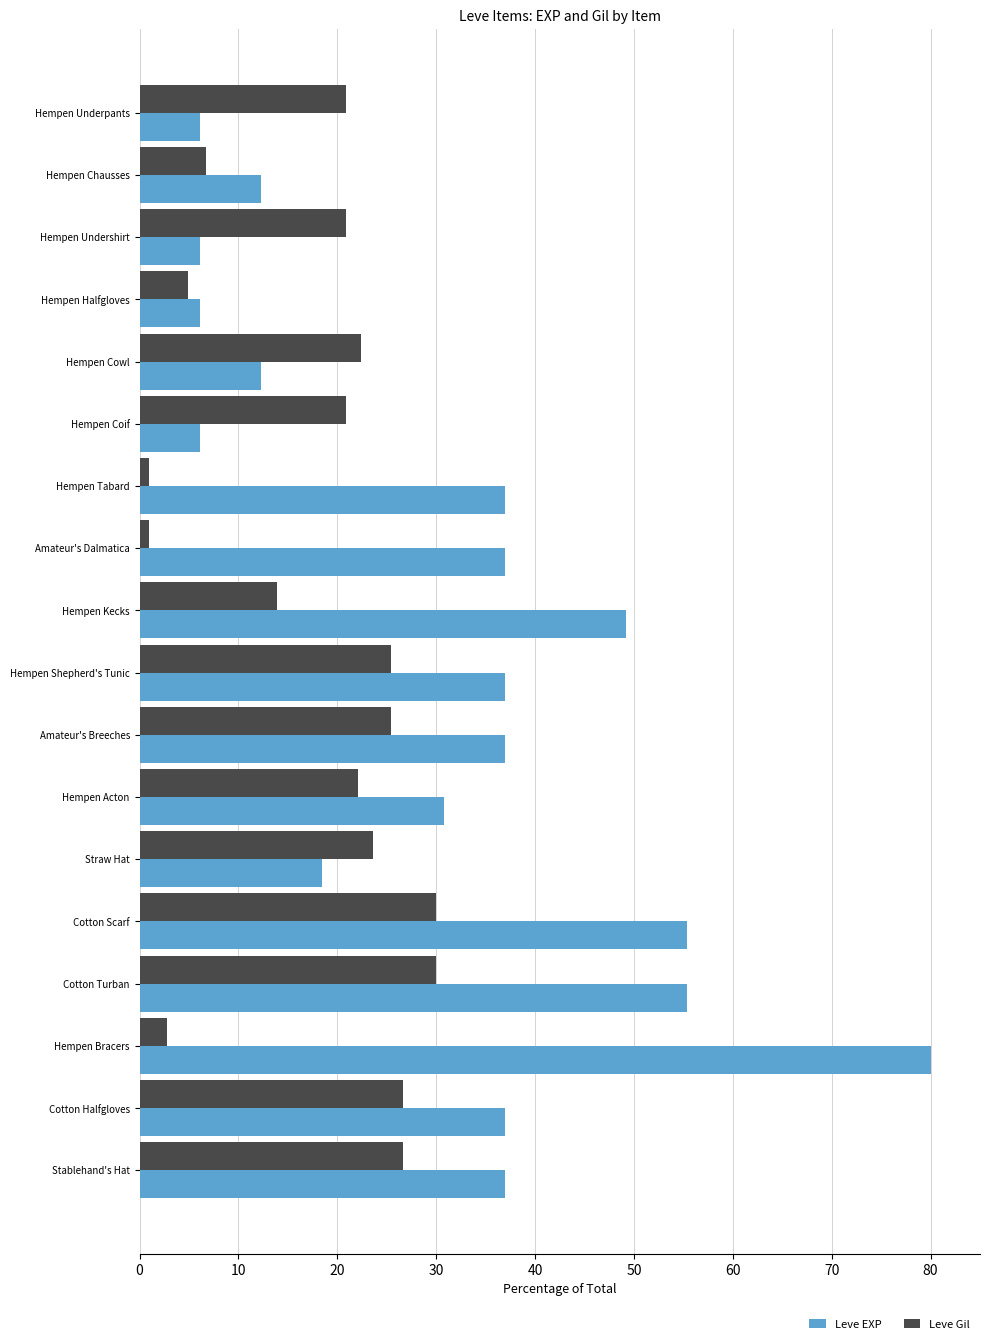

What is the highest value of the Leve Gil series?

30.0